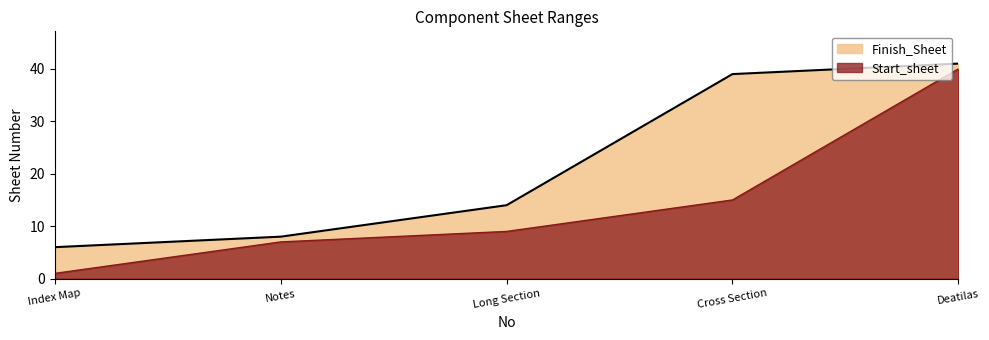

Reading left to right, list all the values displayed in this chart.

Start_sheet: Index Map=1	Notes=7	Long Section=9	Cross Section=15	Deatilas=40
Finish_Sheet: Index Map=6	Notes=8	Long Section=14	Cross Section=39	Deatilas=41